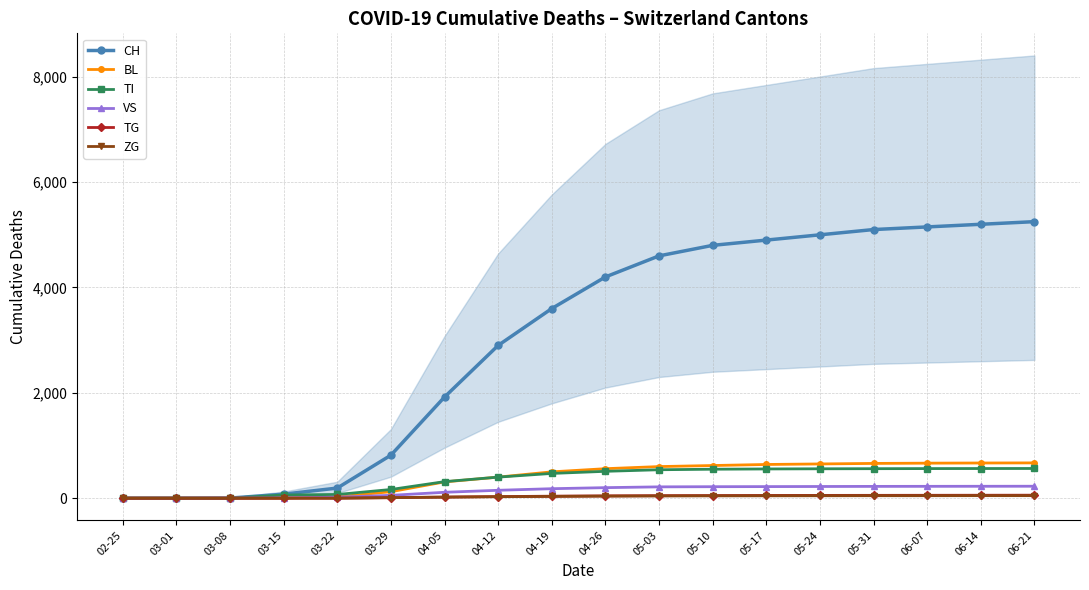

How many values in VS are above zero?

16